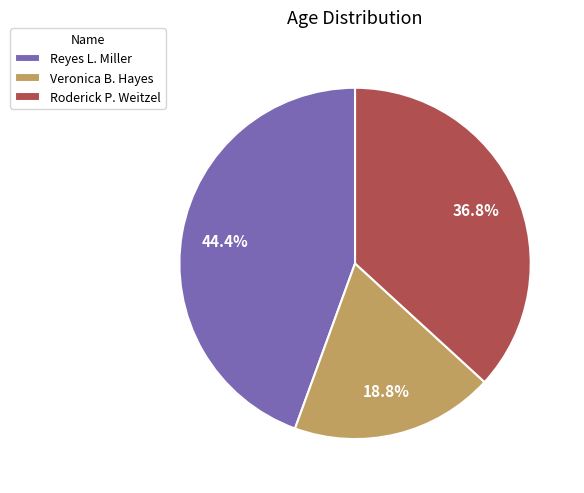

Which slice is the largest?

Reyes L. Miller